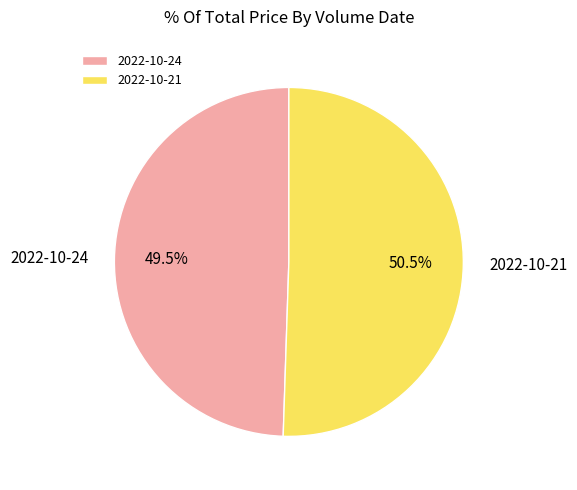

Which slice is the smallest?

2022-10-24